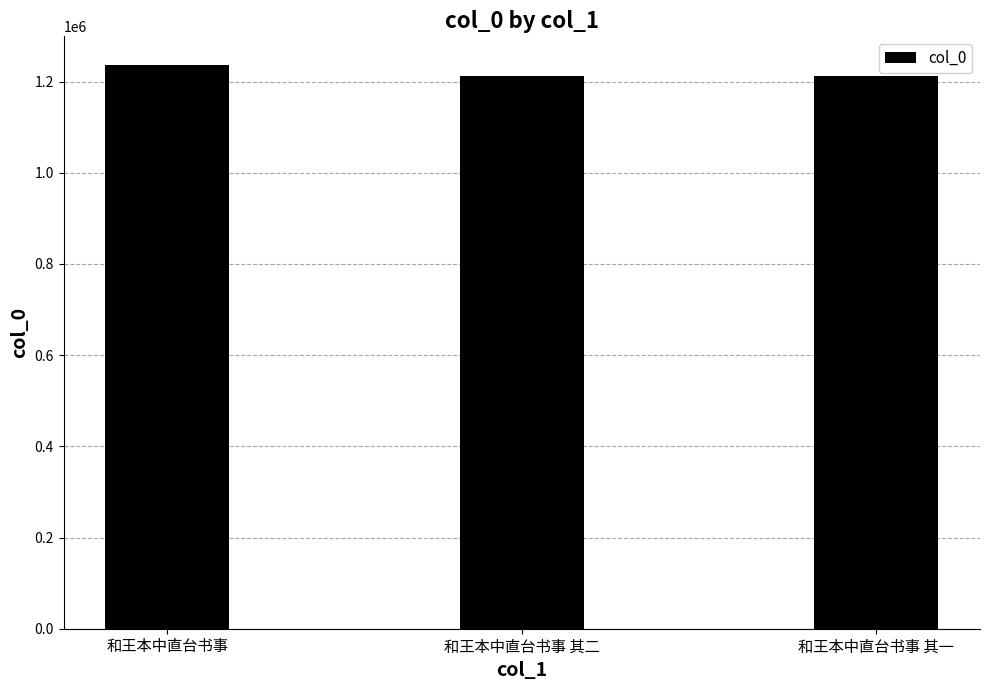

What is the ratio of the value at 和王本中直台书事 to the value at 和王本中直台书事 其二?

1.0